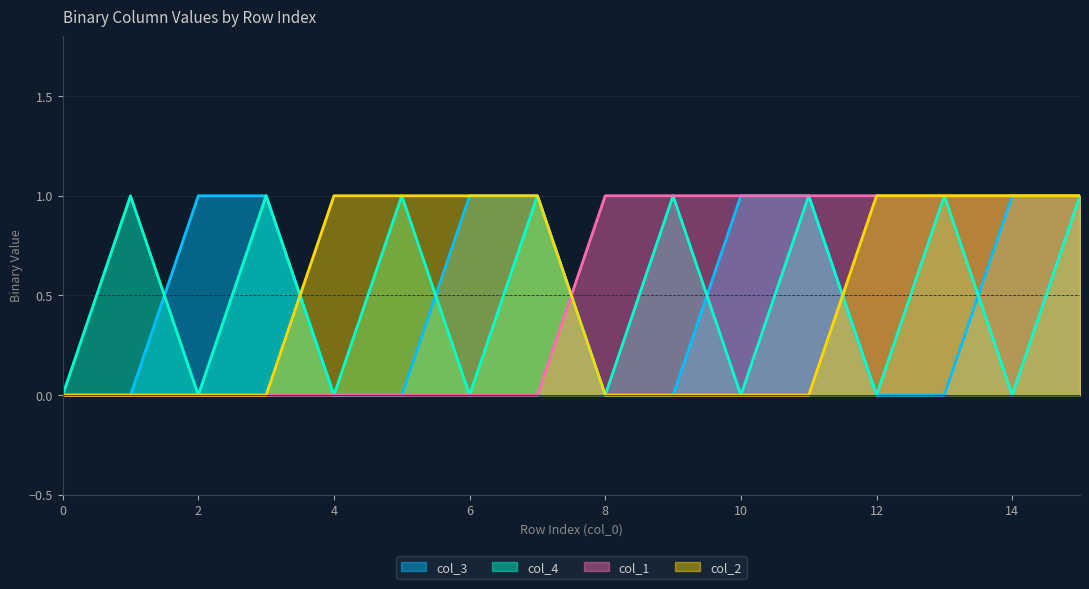

Reading right to left, transcribe all the data shown in this chart.

col_3: 15=1	14=1	13=0	12=0	11=1	10=1	9=0	8=0	7=1	6=1	5=0	4=0	3=1	2=1	1=0	0=0
col_4: 15=1	14=0	13=1	12=0	11=1	10=0	9=1	8=0	7=1	6=0	5=1	4=0	3=1	2=0	1=1	0=0
col_1: 15=1	14=1	13=1	12=1	11=1	10=1	9=1	8=1	7=0	6=0	5=0	4=0	3=0	2=0	1=0	0=0
col_2: 15=1	14=1	13=1	12=1	11=0	10=0	9=0	8=0	7=1	6=1	5=1	4=1	3=0	2=0	1=0	0=0